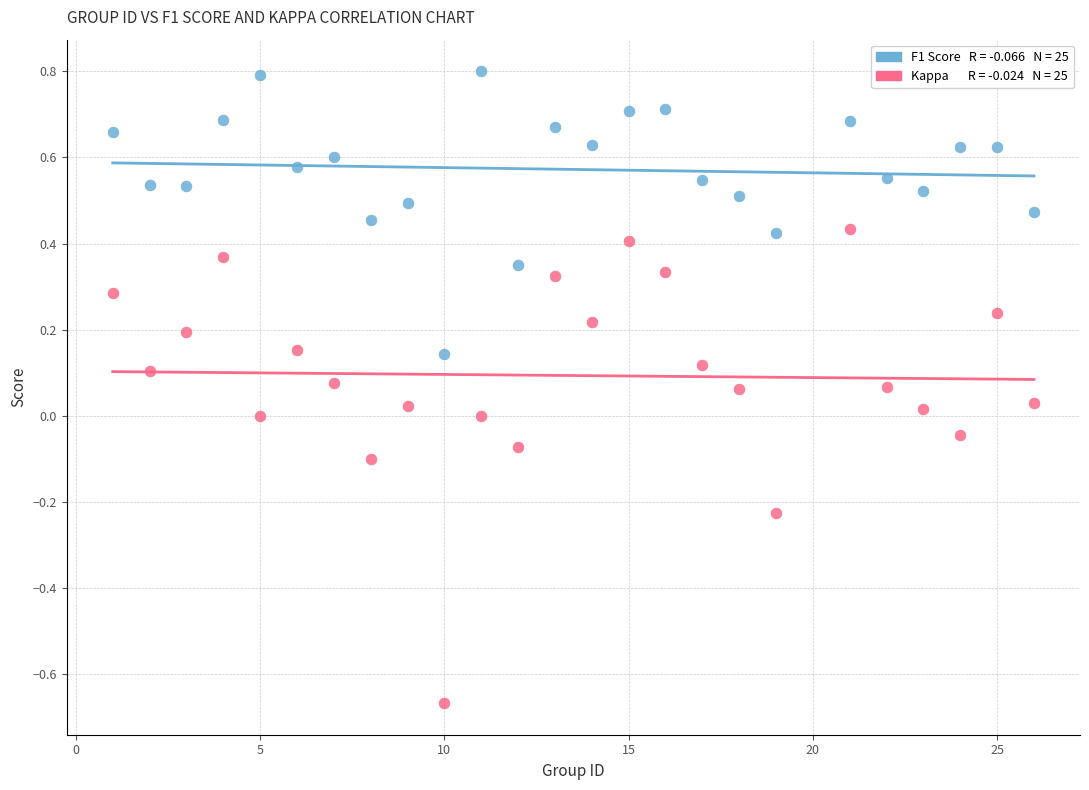

Across all data points, what is the range of Y values (max minus min)?

1.5